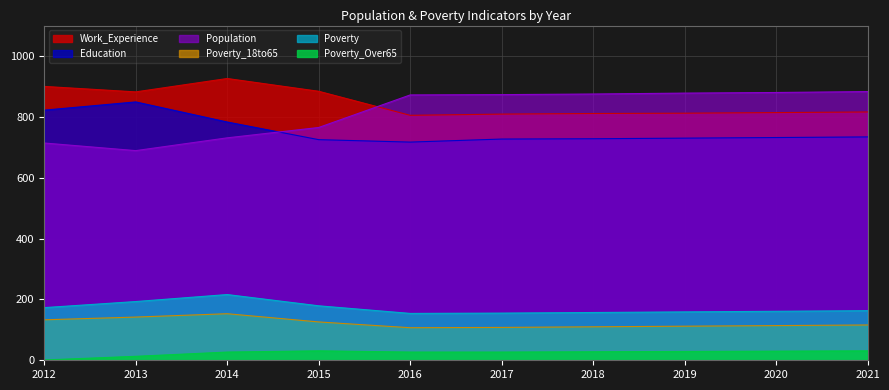

Which series has the largest range (max minus min)?

Population